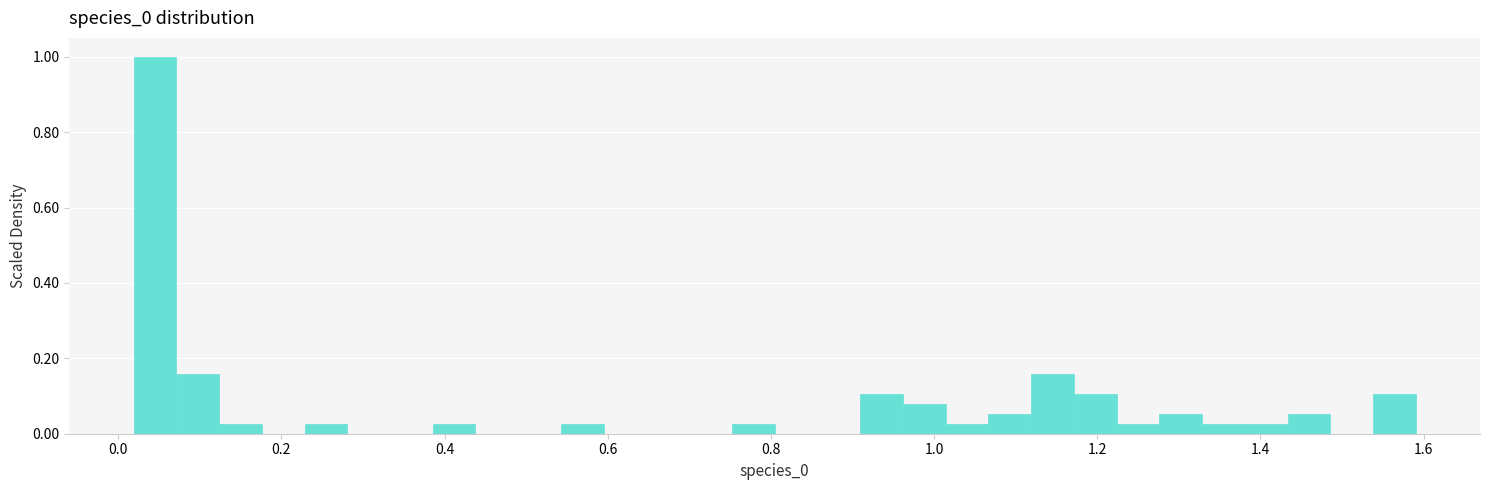

Read against the x-axis, roughly where is the centre of the tallest bar?

0.04